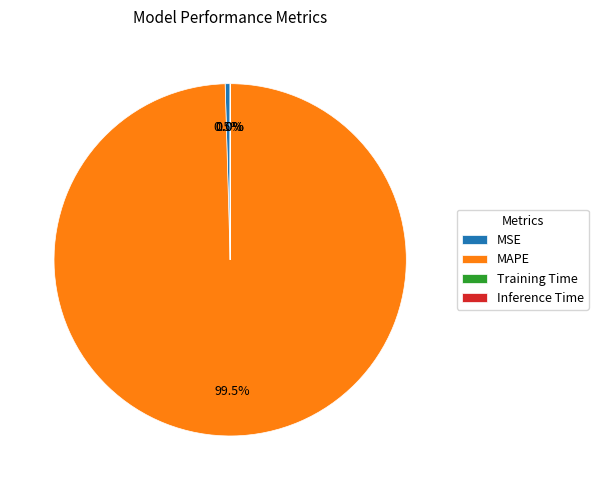

Which slice represents more than half of the pie?

MAPE